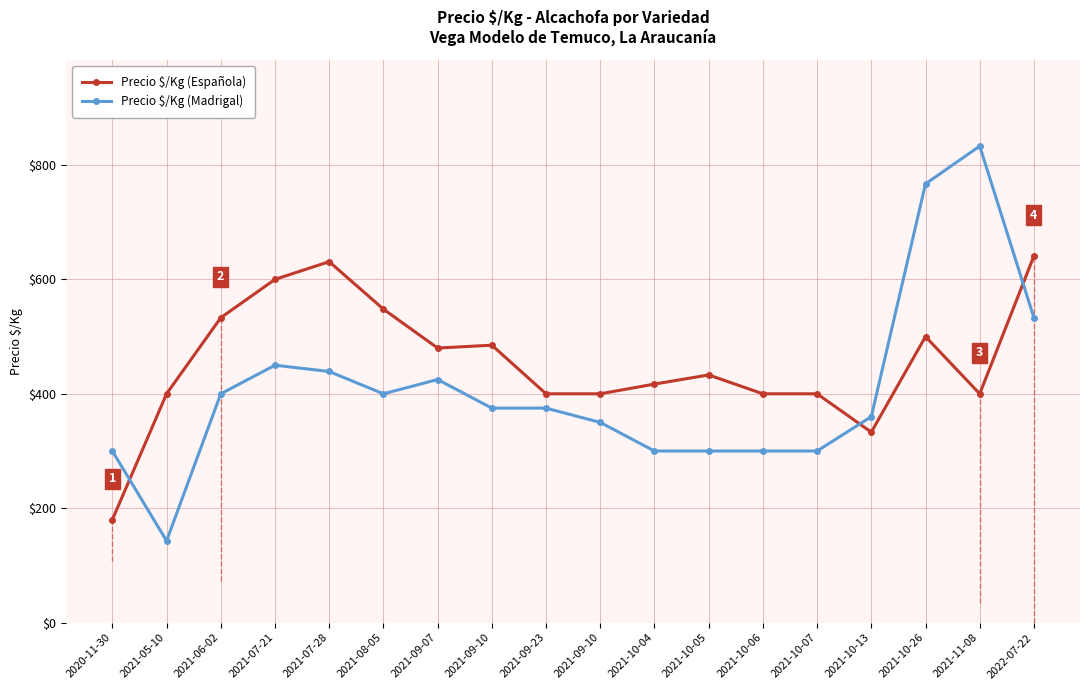

Where does the Precio $/Kg (Española) series first go above 433?

2021-06-02